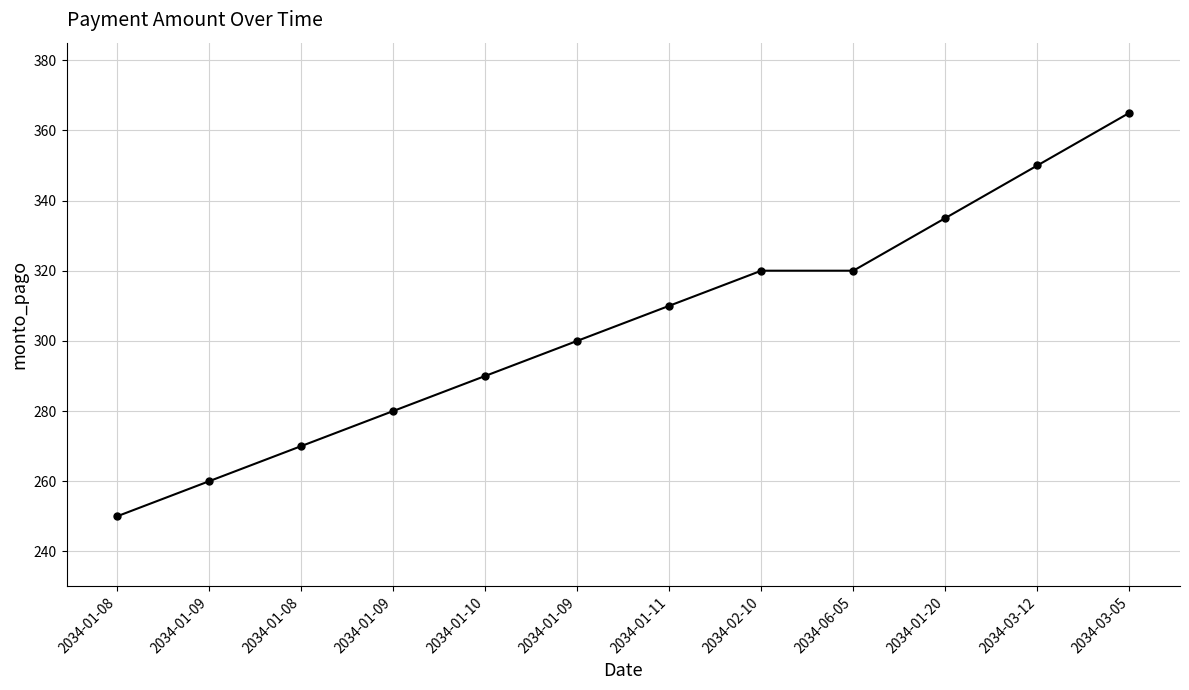

How many lines are shown in the chart?

1